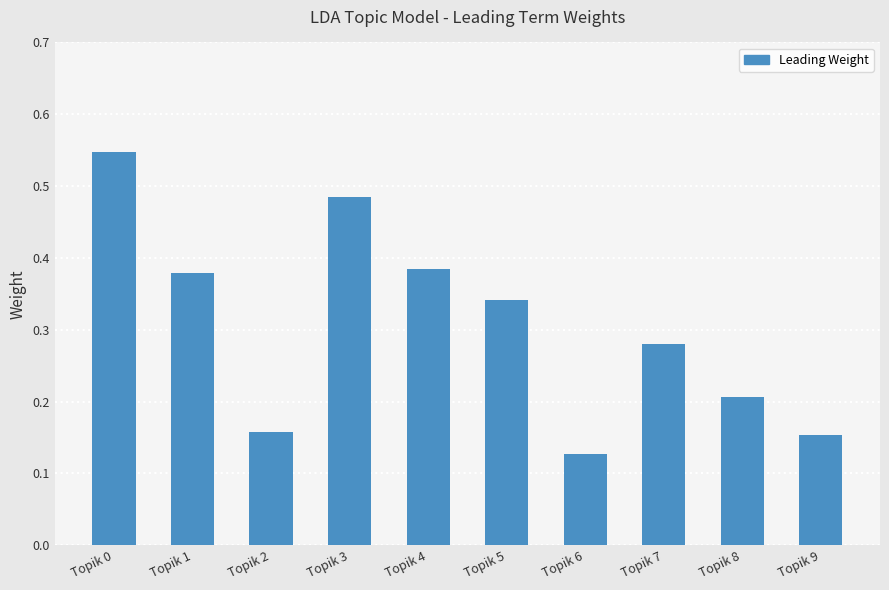

At which label is the value closest to 0?

Topik 6